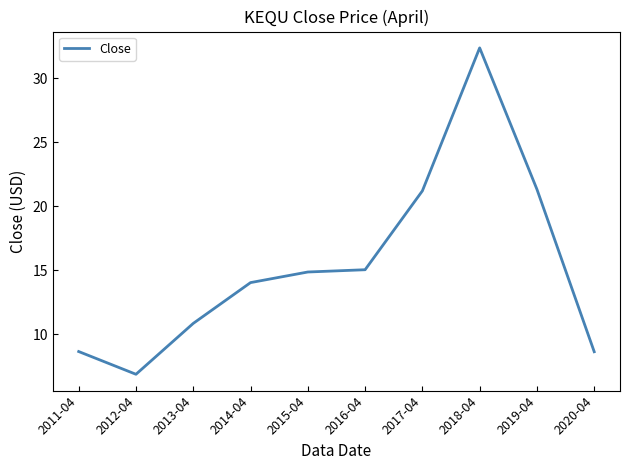

What value does the data have at 2020-04?

8.6